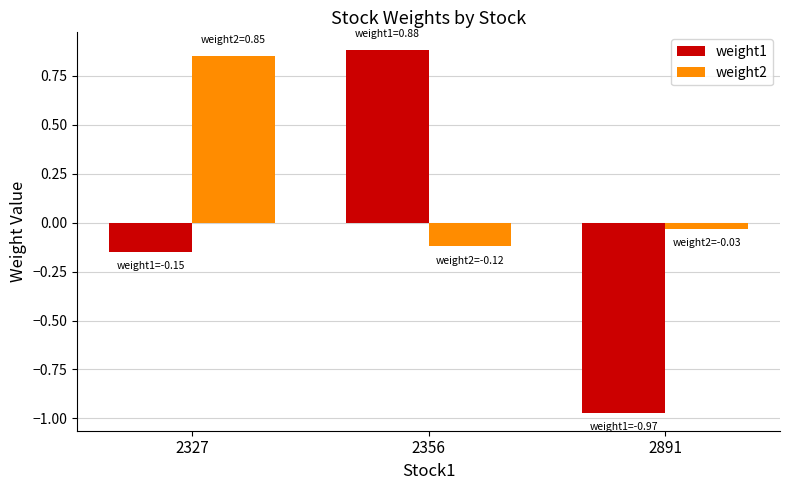

Is it true that weight1 equals -0.0 at 2327?

False